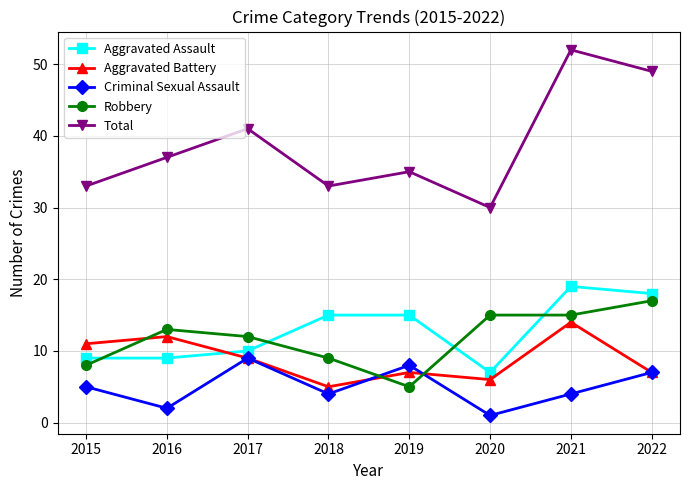

What is the total value across all series at 2021?

104